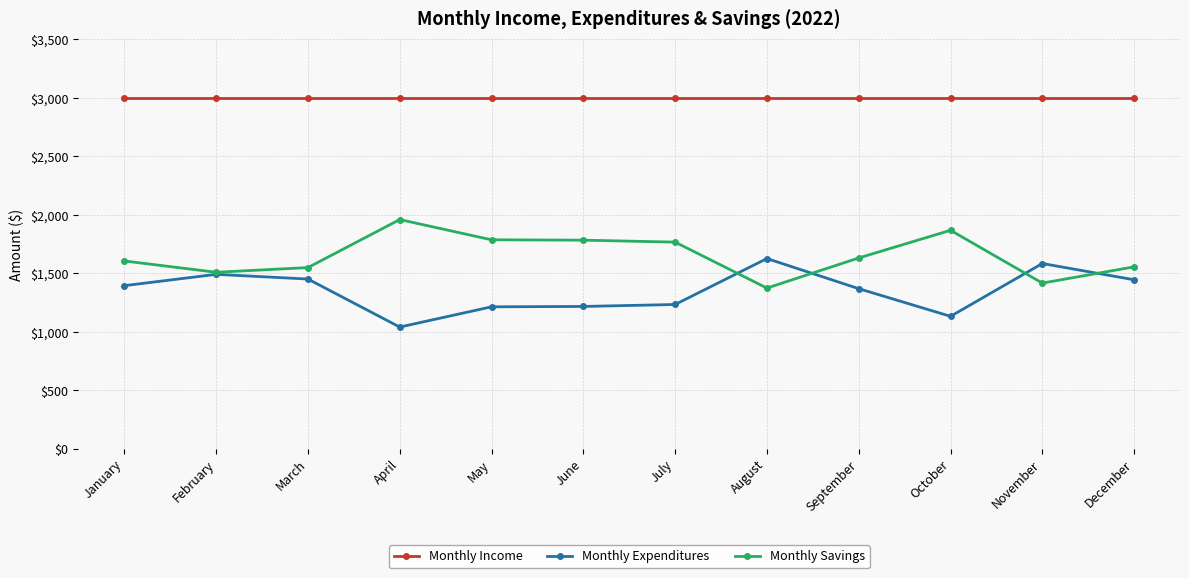

Where is the first local maximum for Monthly Savings?

April